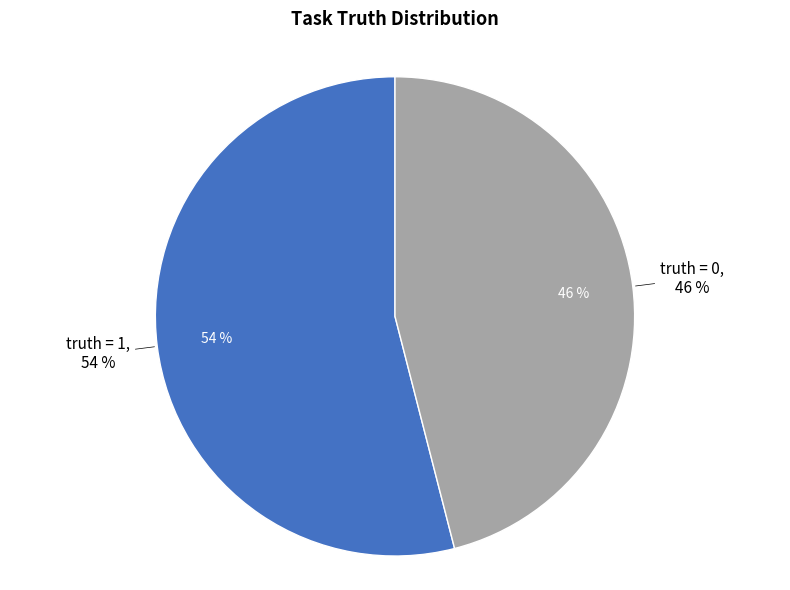

How many slices are in this pie chart?

2